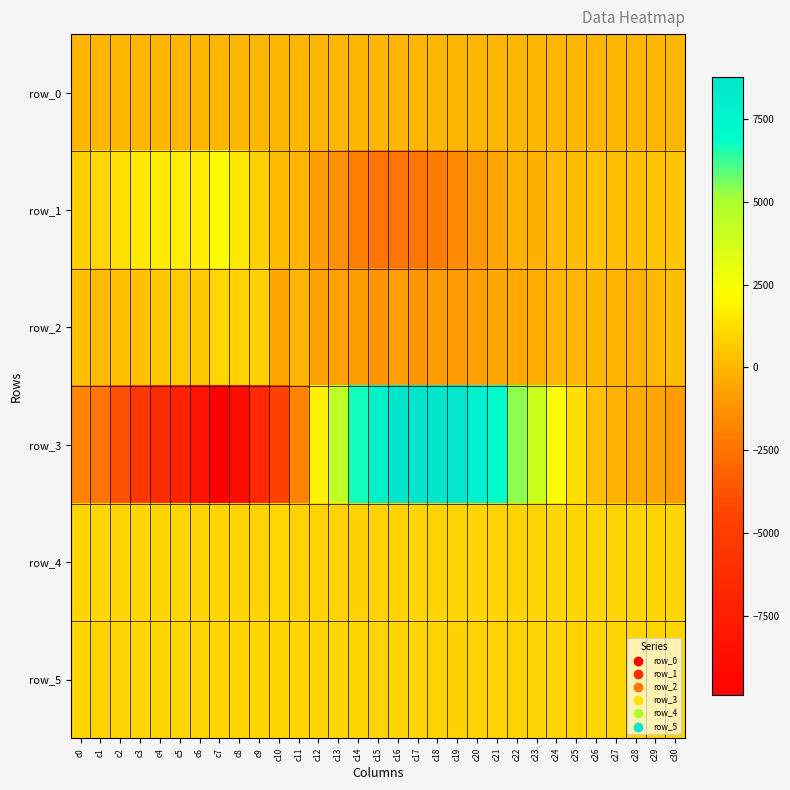

Rank the series by their maximum value, from lowest to highest.

row_0, row_5, row_2, row_4, row_1, row_3